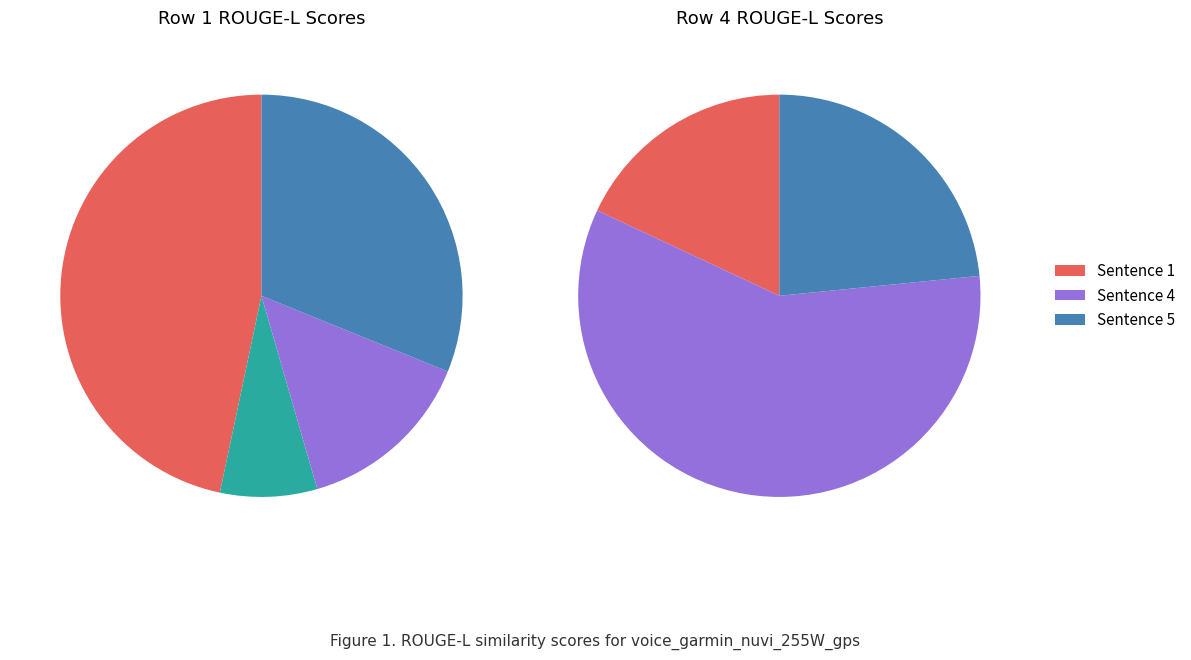

Is it true that 1 is 0% of the pie?

True